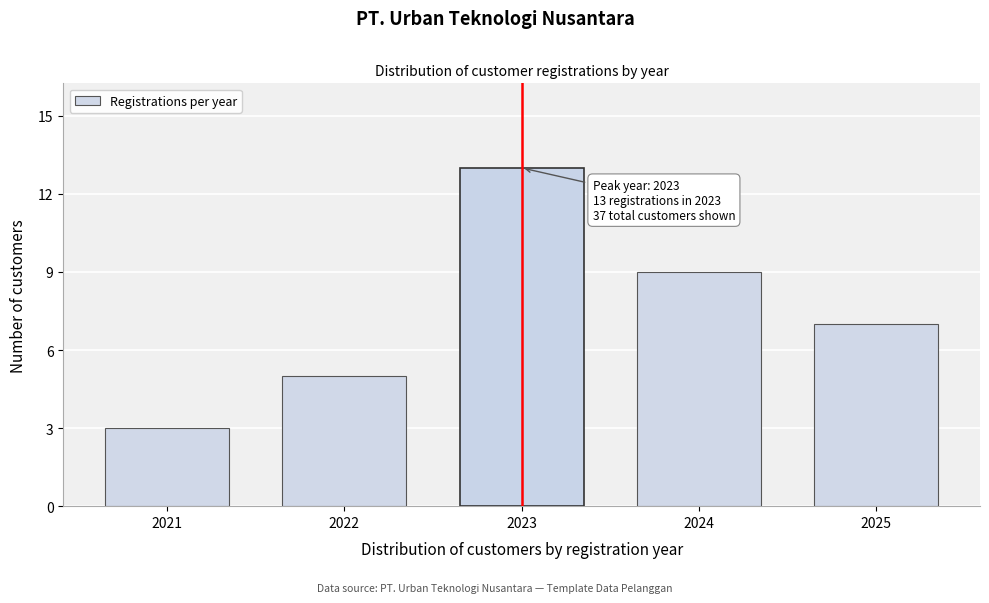

Reading left to right, list all the values displayed in this chart.

3	5	13	9	7